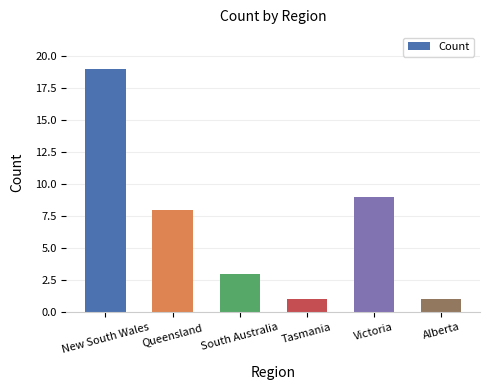

What is the difference between the values at Queensland and Victoria?

1